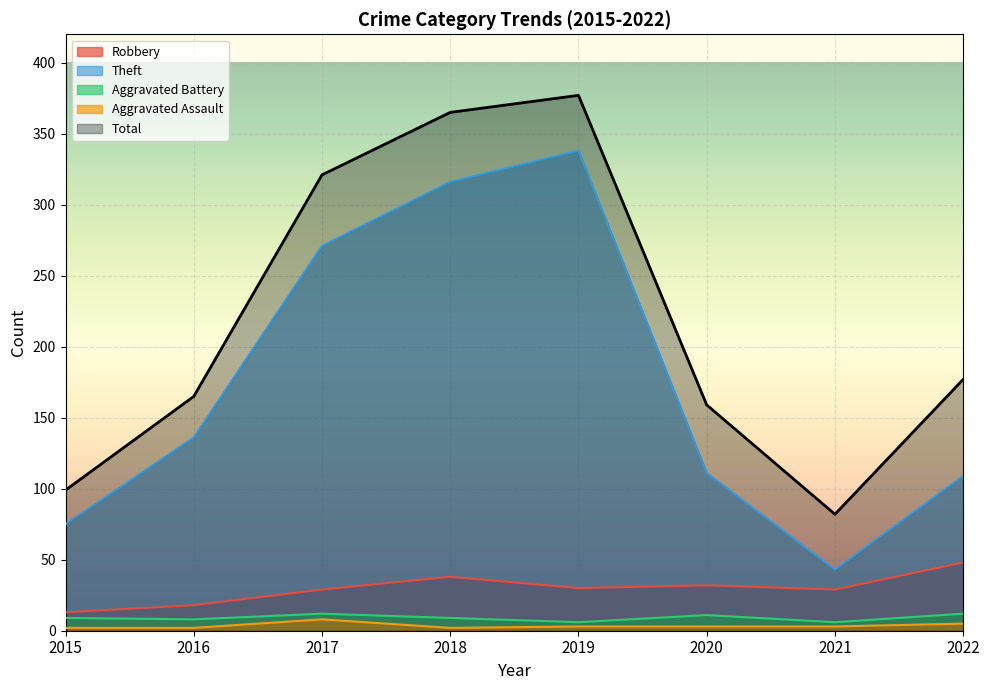

The Aggravated Assault series shows 2 at 2015. True or false?

True